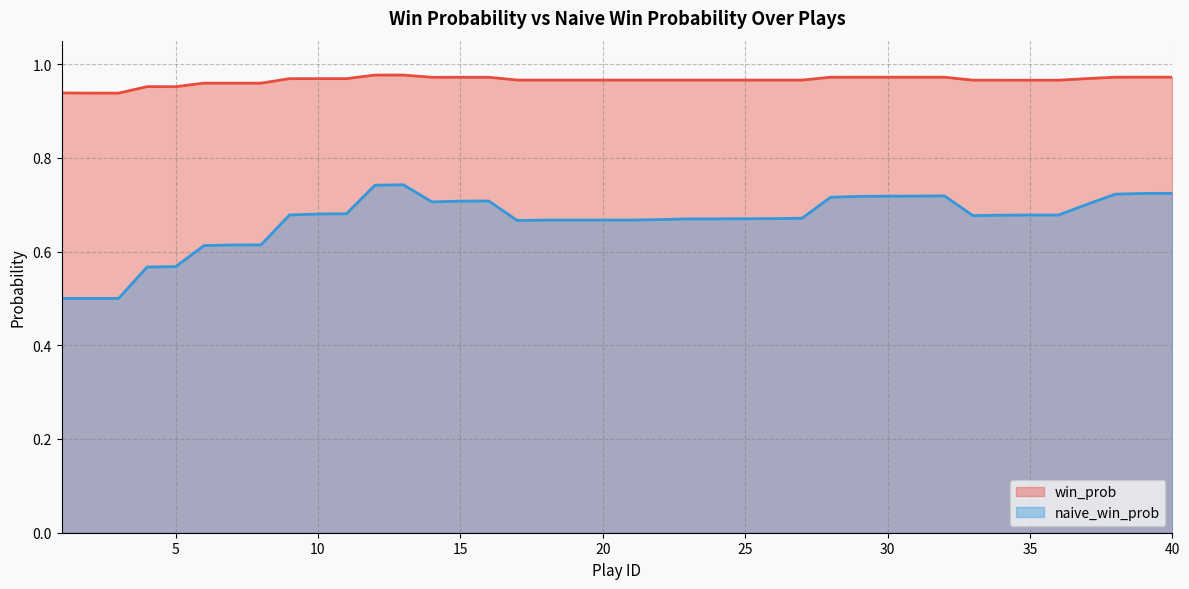

What is the value of the naive_win_prob point at the 39th from the left?

0.7